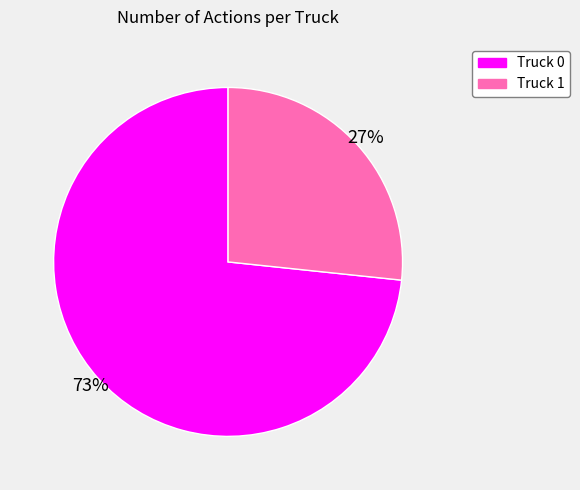

To the nearest percent, what percentage of the pie is Truck 1?

27%